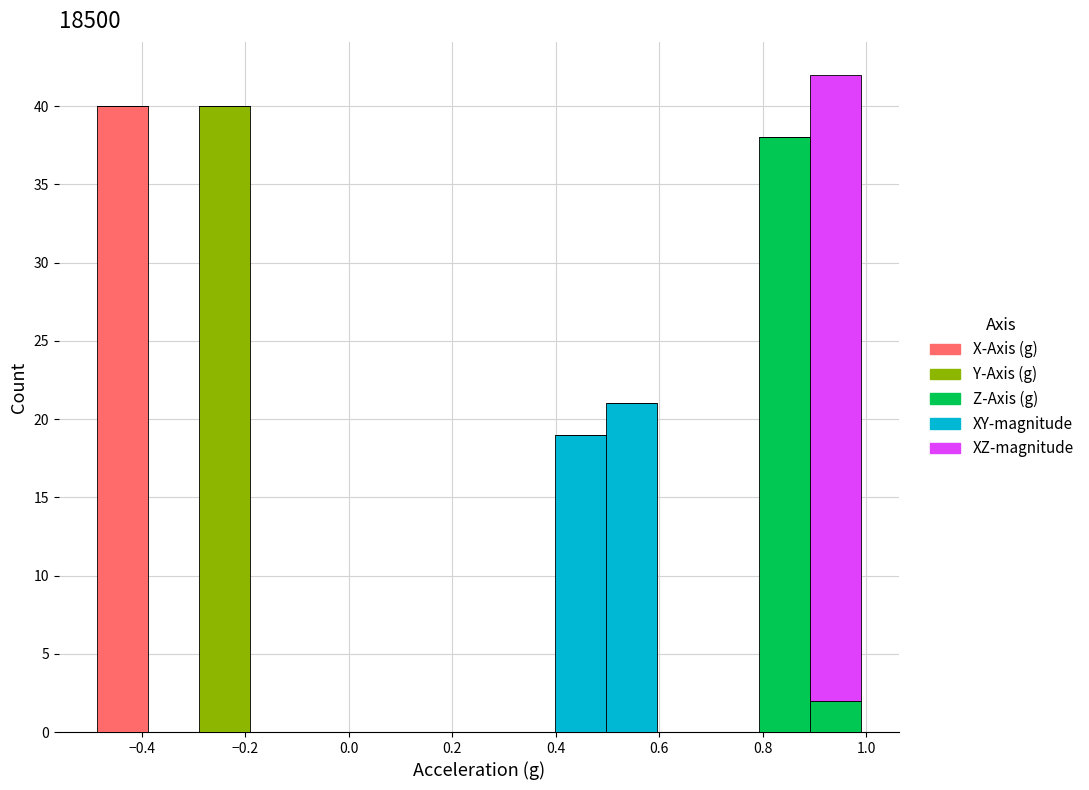

Reading left to right, transcribe this chart: for each stacked bar, give the range it covers on the x-axis and its total height. Neither the bar edges nor the heights are printed on the chart, so give them approximately, as read against the axes.

-0.48 to -0.38: 40
-0.38 to -0.28: 0
-0.28 to -0.20: 40
-0.20 to -0.10: 0
-0.10 to 0.00: 0
0.00 to 0.10: 0
0.10 to 0.20: 0
0.20 to 0.30: 0
0.30 to 0.40: 0
0.40 to 0.50: 19
0.50 to 0.60: 21
0.60 to 0.70: 0
0.70 to 0.80: 0
0.80 to 0.90: 38
0.90 to 1.00: 42